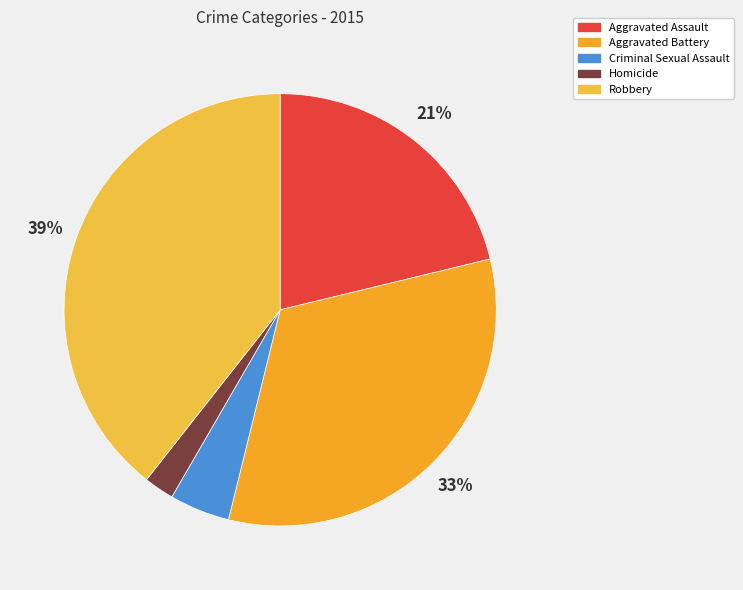

What percentage is the Aggravated Assault slice, to the nearest percent?

21%